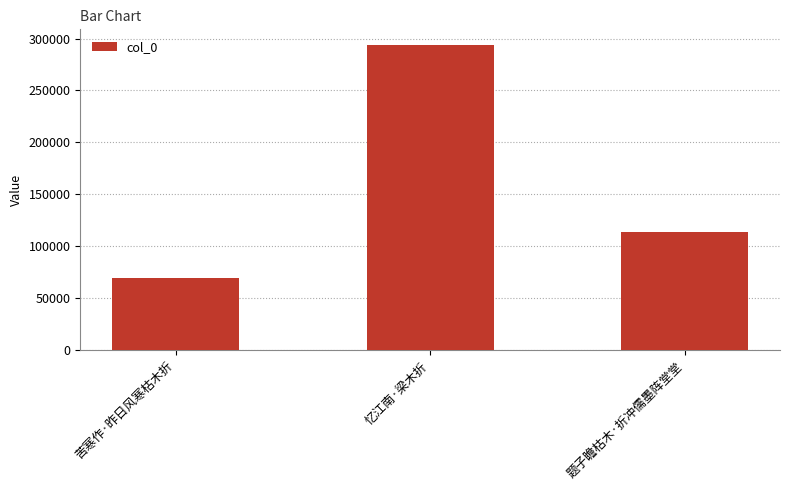

The chart shows a value of 69115 at 苦寒作·昨日风寒枯木折. True or false?

True